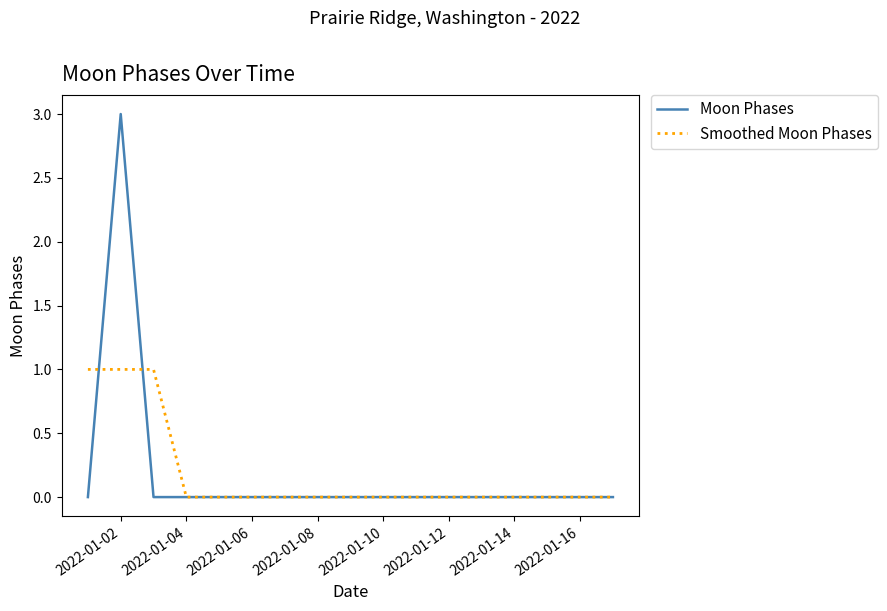

Rank the series by their maximum value, from highest to lowest.

Moon Phases, Smoothed Moon Phases